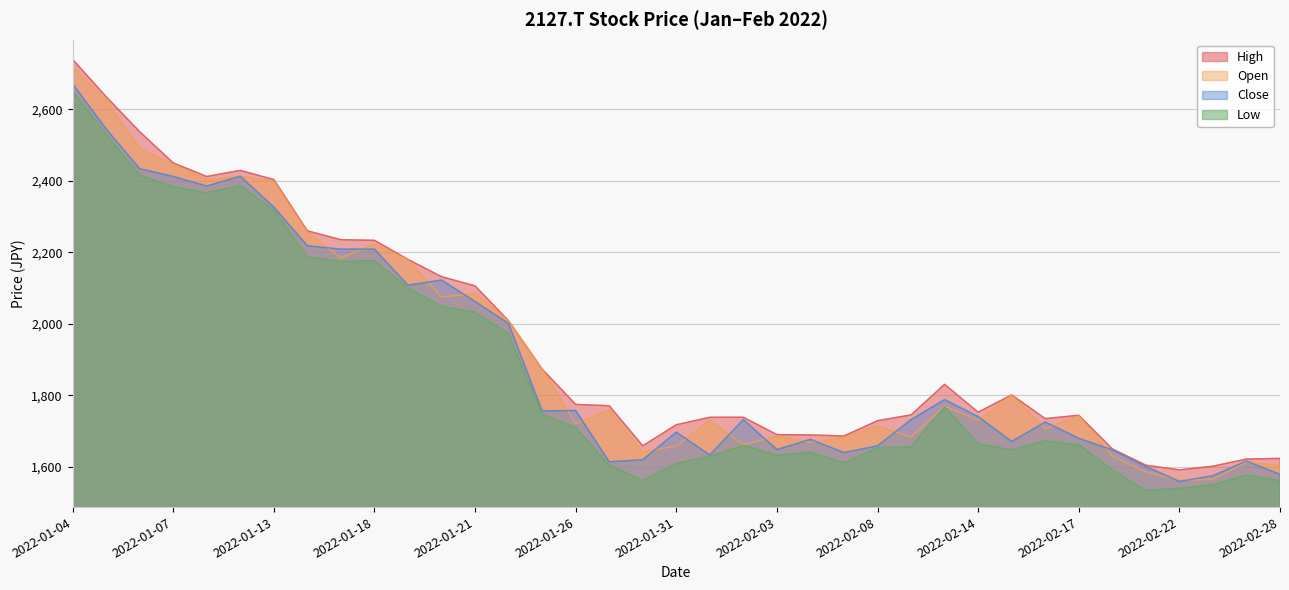

At which category is the sum across all series the highest?

2022-01-04